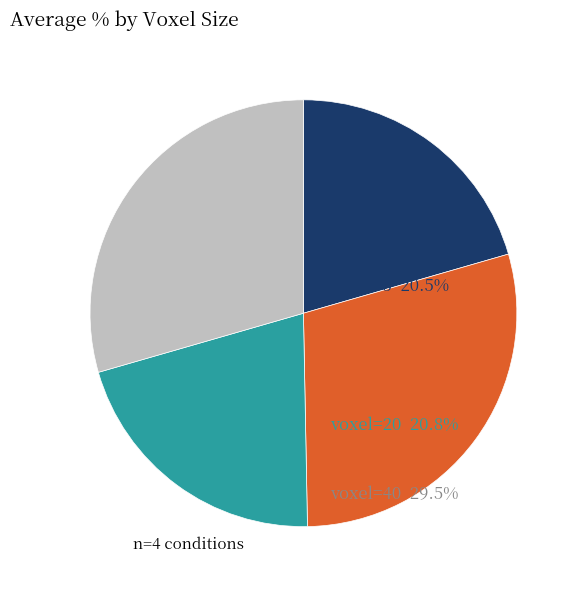

Is the sum of voxel=40 and voxel=10 greater than half?

Yes